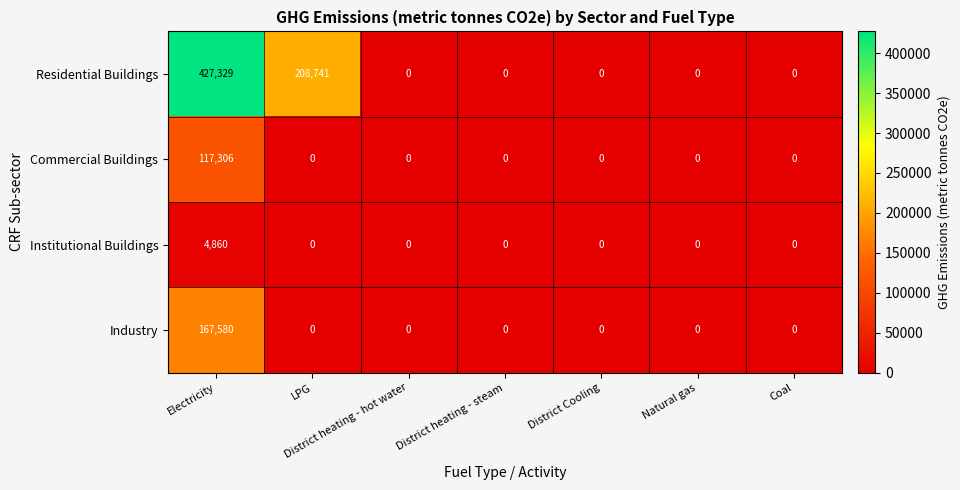

What is the difference between the maximum and minimum values in the Commercial Buildings series?

117306